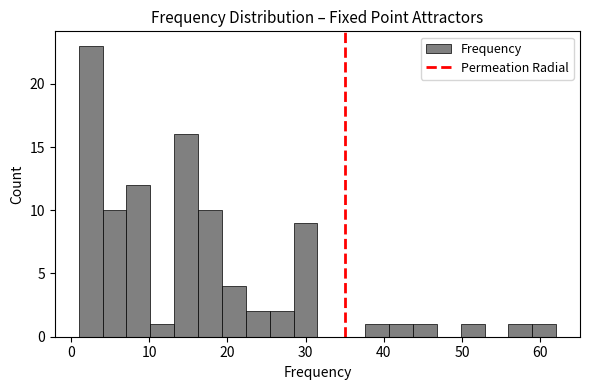

Read against the x-axis, roughly where is the centre of the tallest bar?

3